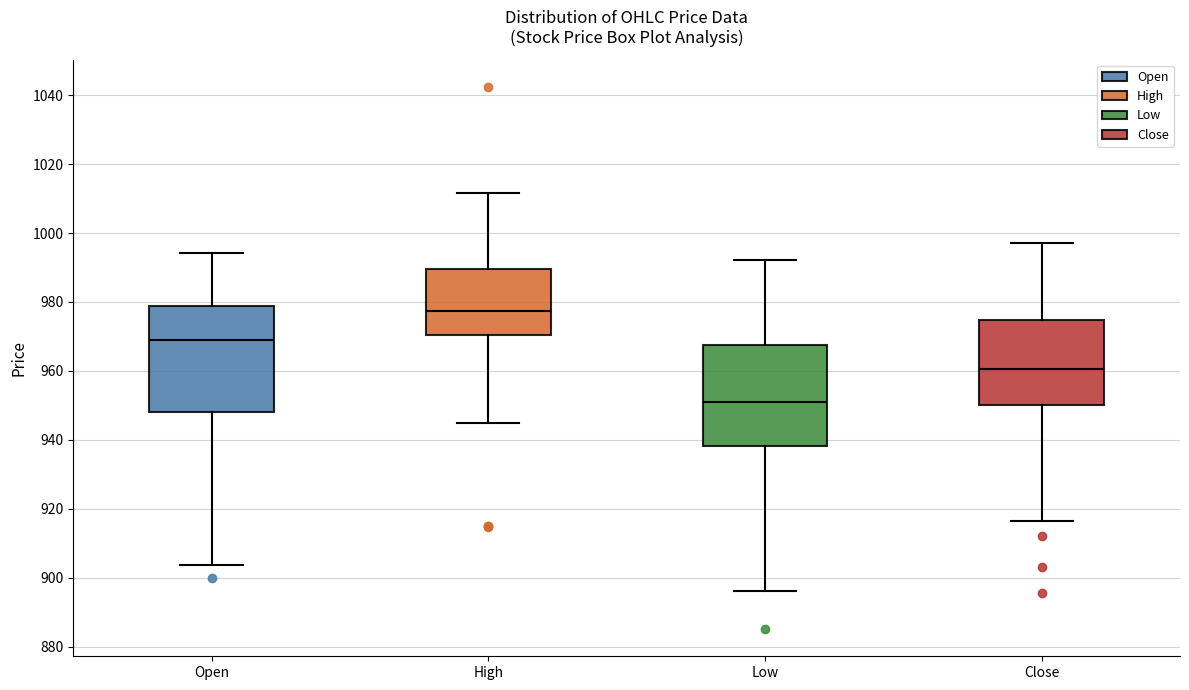

Reading left to right, transcribe this box plot: for each box, give where its median line is, the range the box spans, and where its two whiskers end, as read against the y-axis. The values are not printed on the chart, so give them approximately, as read against the axis.

Open: median 968, box 948 to 978, whiskers 904 to 994
High: median 978, box 970 to 990, whiskers 946 to 1012
Low: median 952, box 938 to 968, whiskers 896 to 992
Close: median 960, box 950 to 974, whiskers 916 to 998